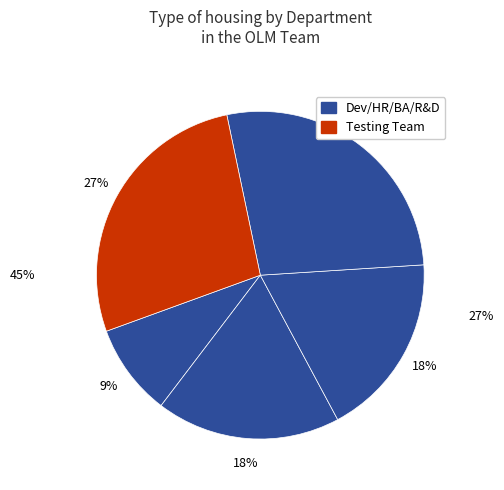

How many slices are in this pie chart?

5